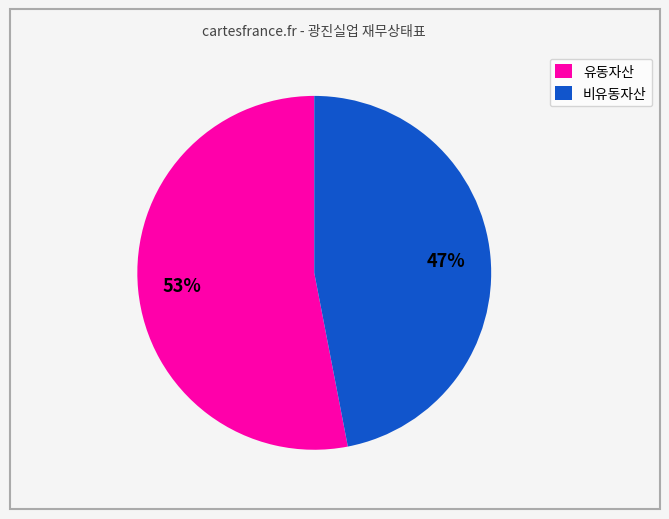

Which slice is the smallest?

비유동자산